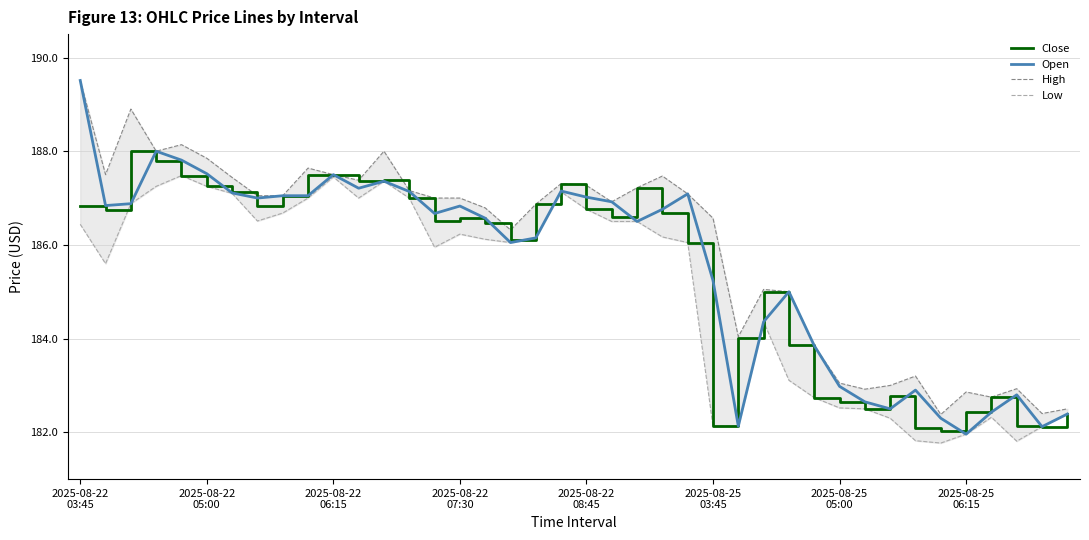

Read the High value at 31.

182.9